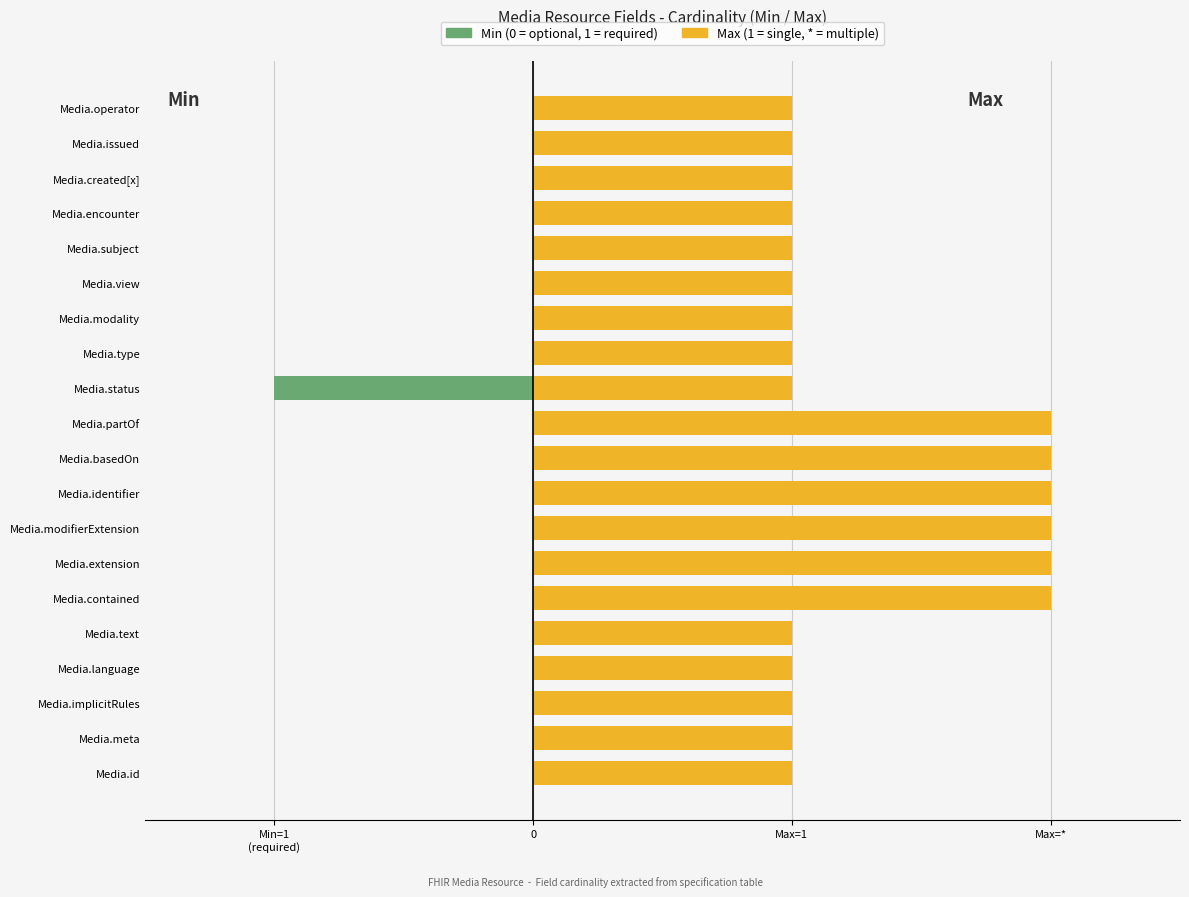

What is the highest value of the Max (1=single, *=multiple) series?

2